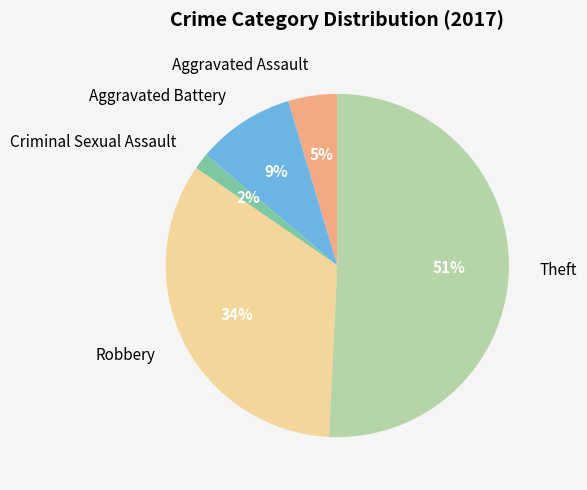

How many segments does this pie chart have?

5